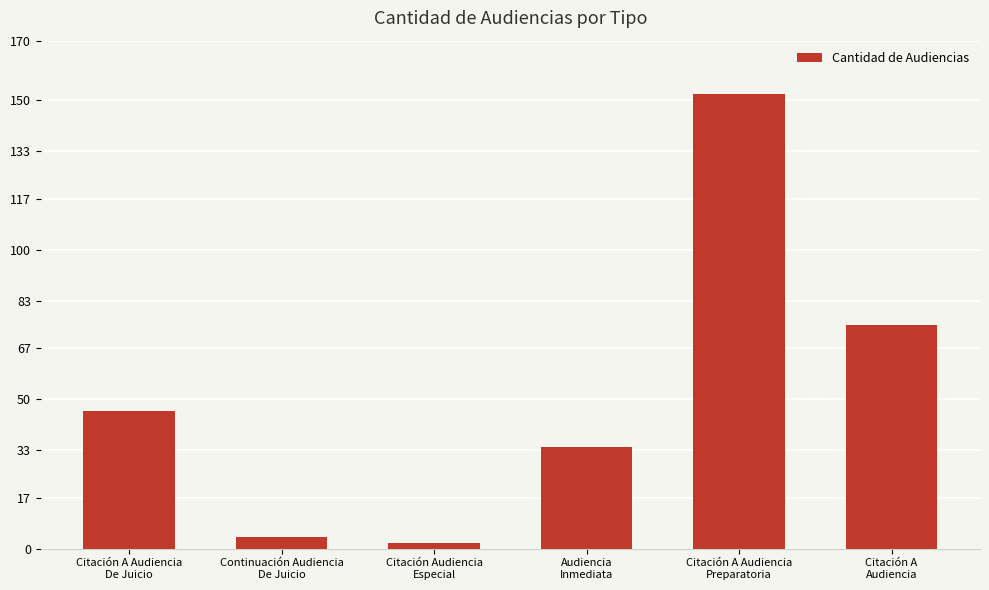

What is the difference between the second highest and second lowest values?

71